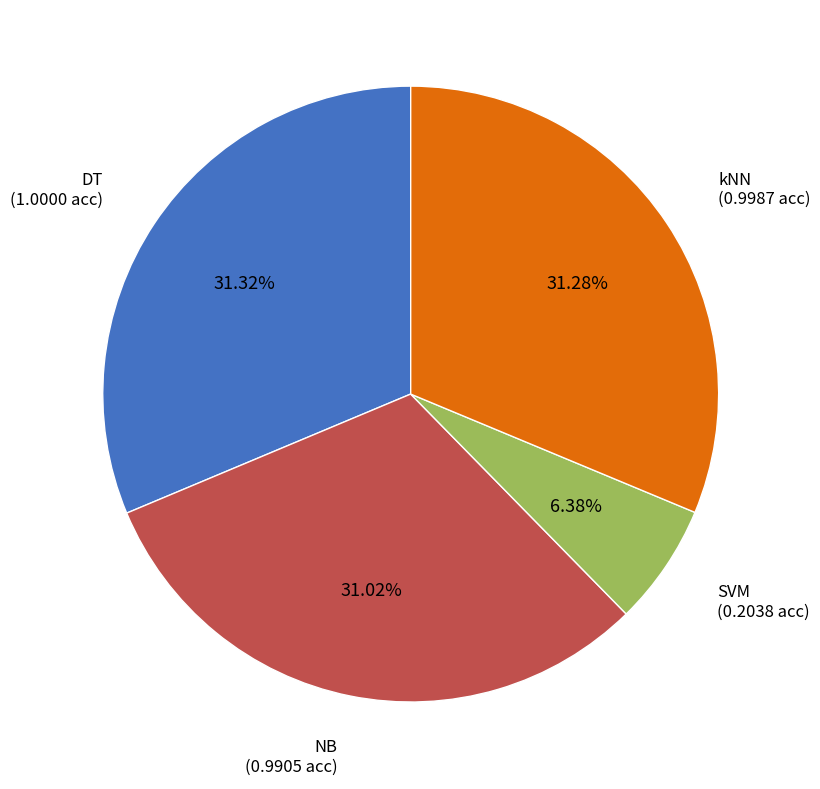

Is there any slice that represents more than half of the pie?

No